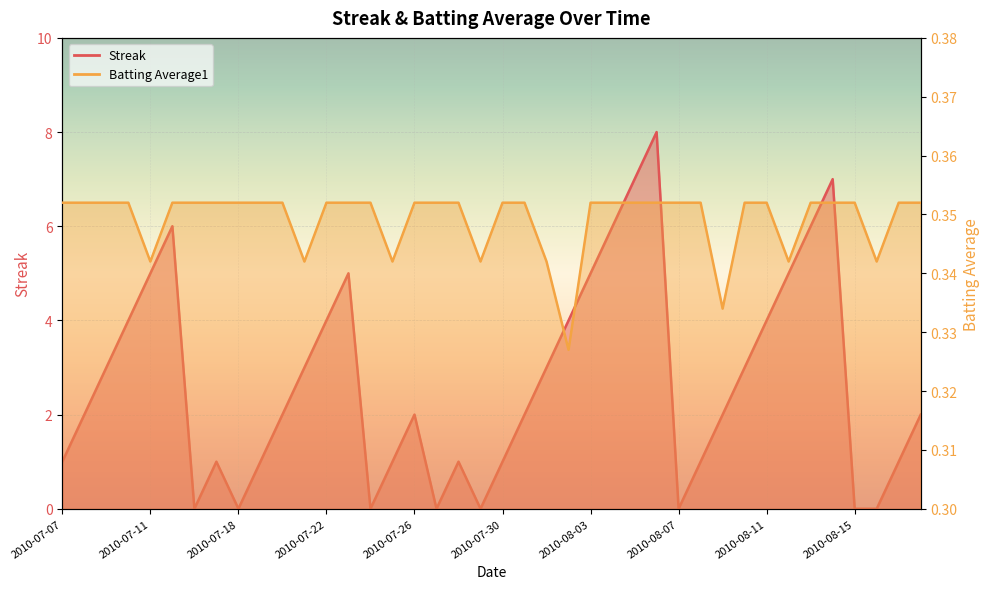

What is the difference between the maximum and minimum values in the Streak series?

8.0